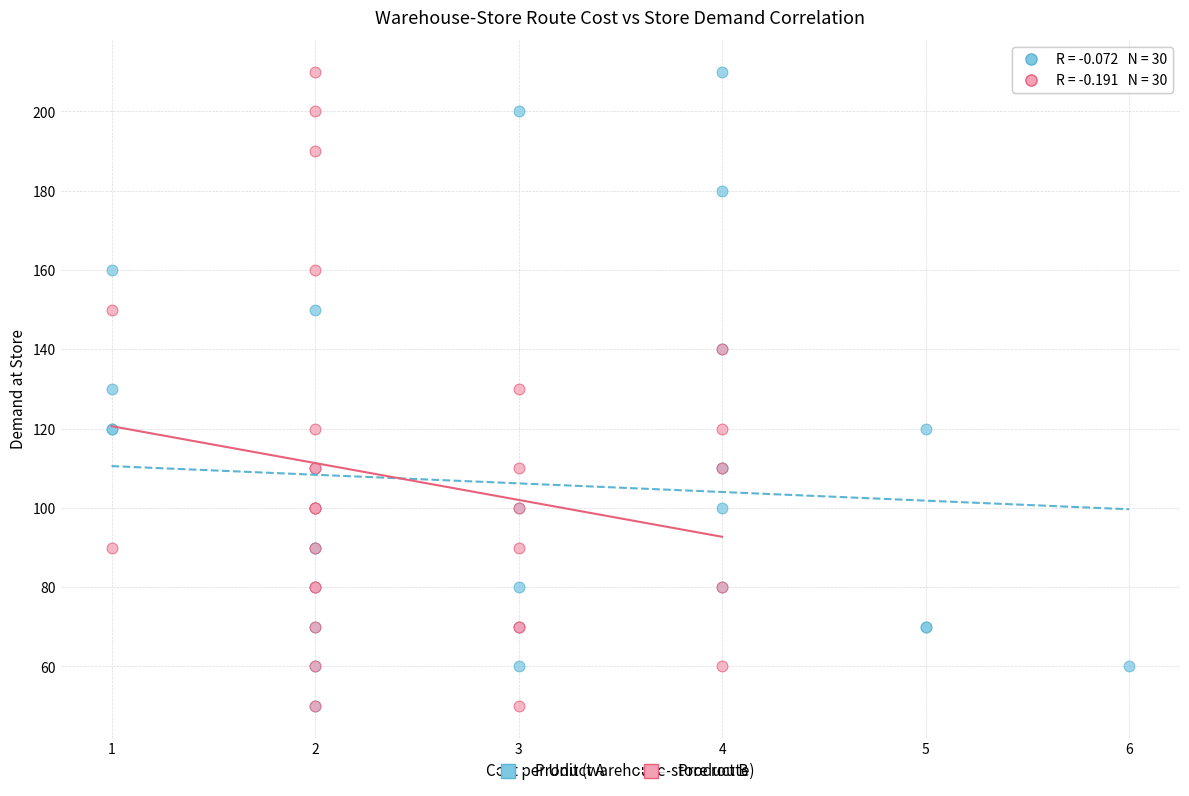

What are all the series names shown in the legend?

Product A, Product B